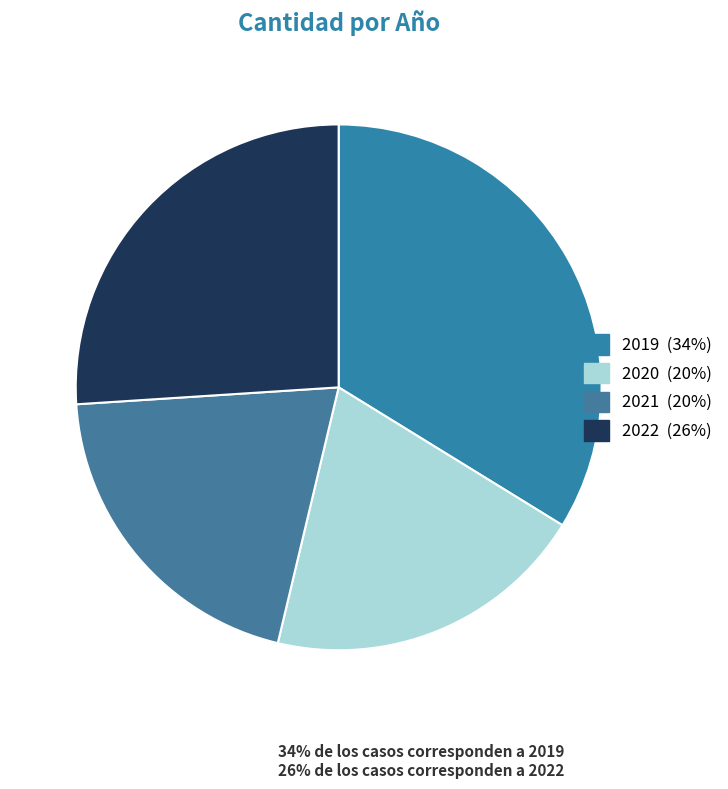

Which slice is the largest?

Adultos de 15 a 64 años (2019)